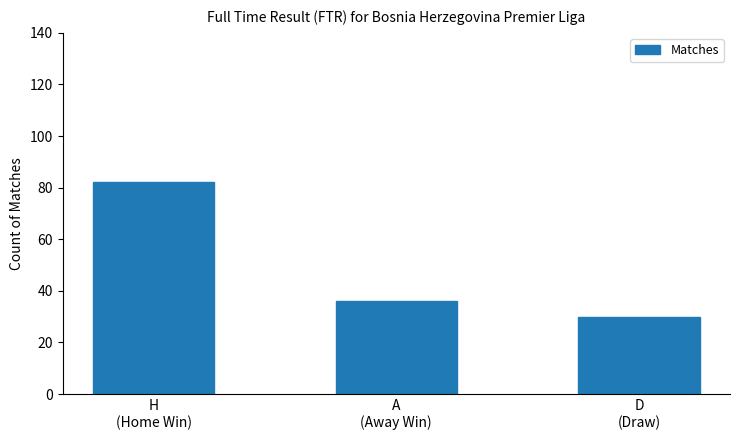

Does the chart contain any negative values?

No